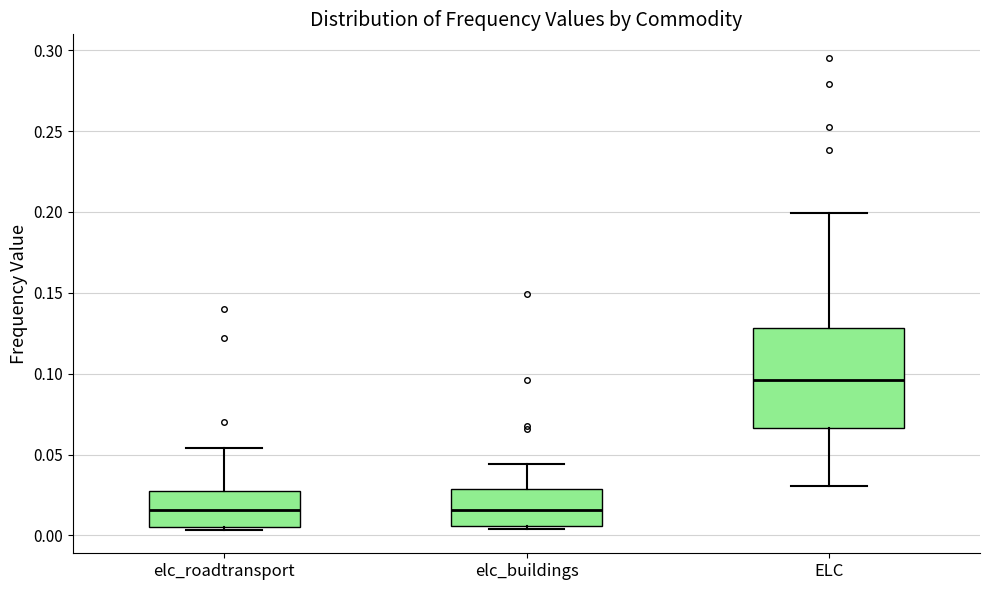

Which box's median line is the highest?

ELC